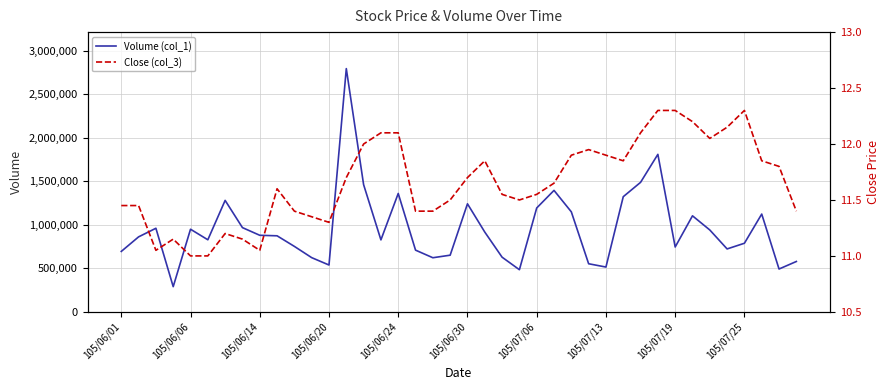

What is the difference between the maximum and minimum values in the Close (col_3) series?

1.3